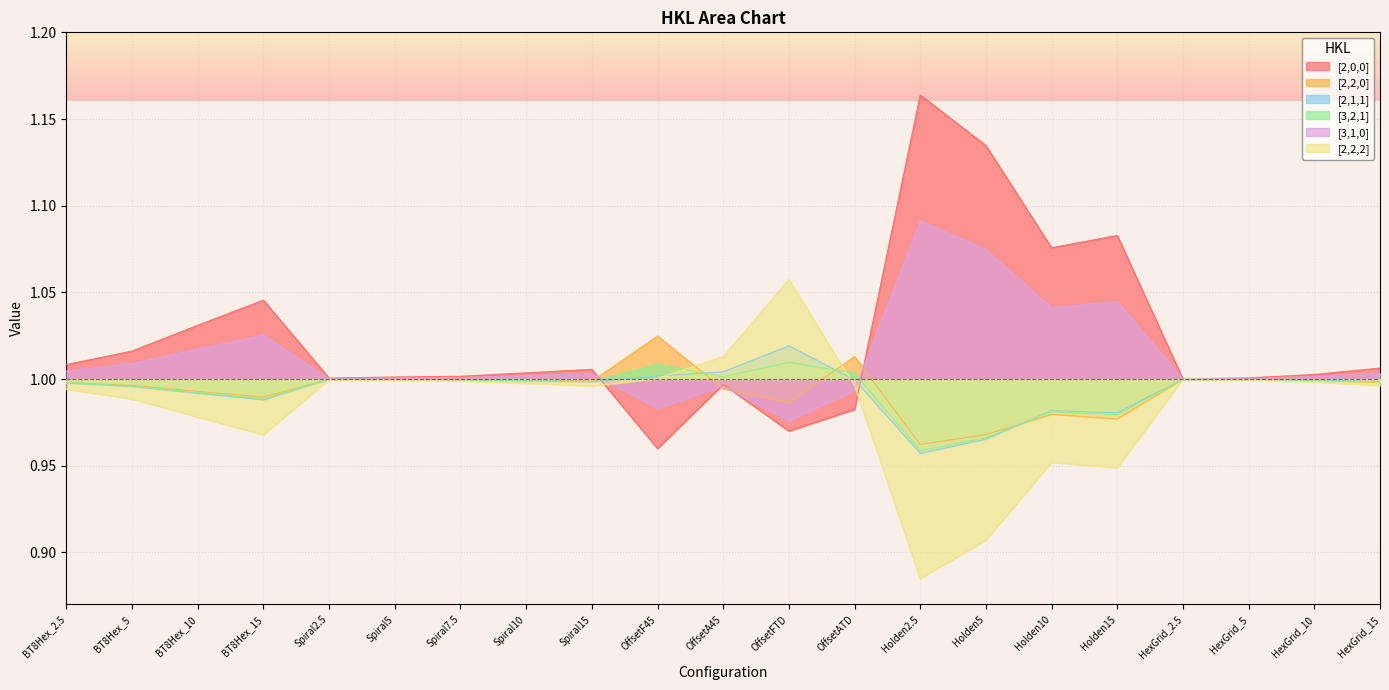

What is the sum of the 5 values at Spiral5 and Holden5?

2.1